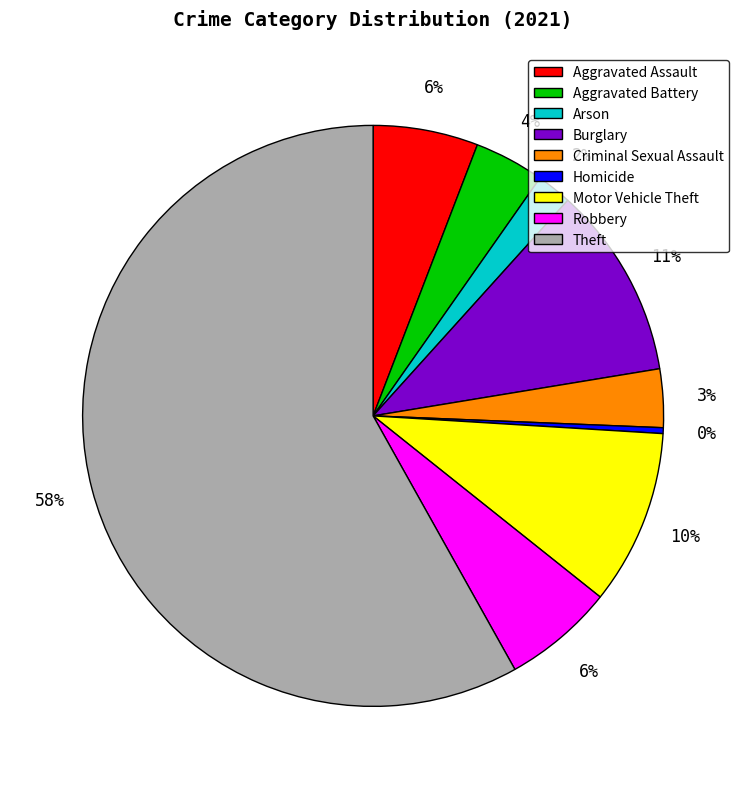

Is it true that Theft is 78% of the pie?

False